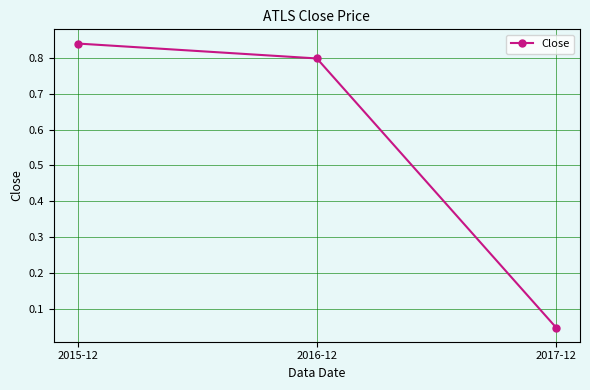

What is the sum of all values?

1.7